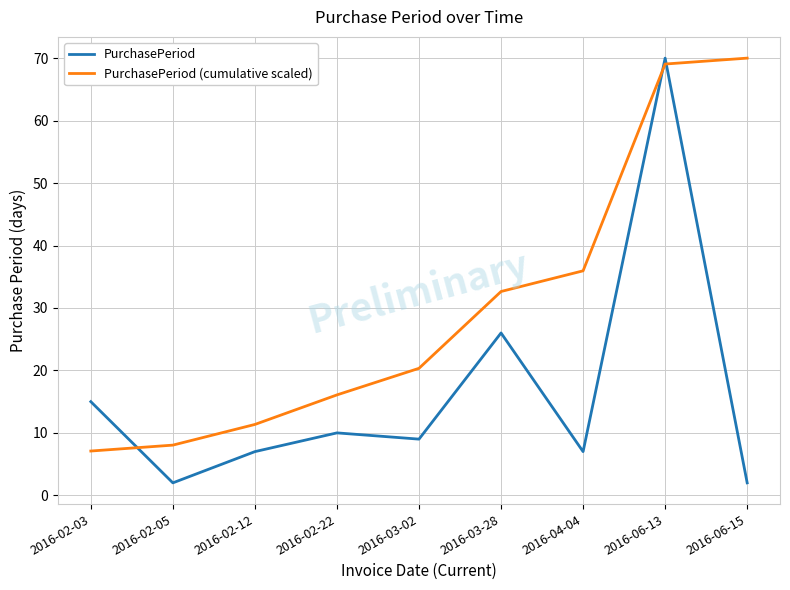

What is the sum of the PurchasePeriod (cumulative scaled) values at 2016-02-12 and 2016-03-02?

31.7